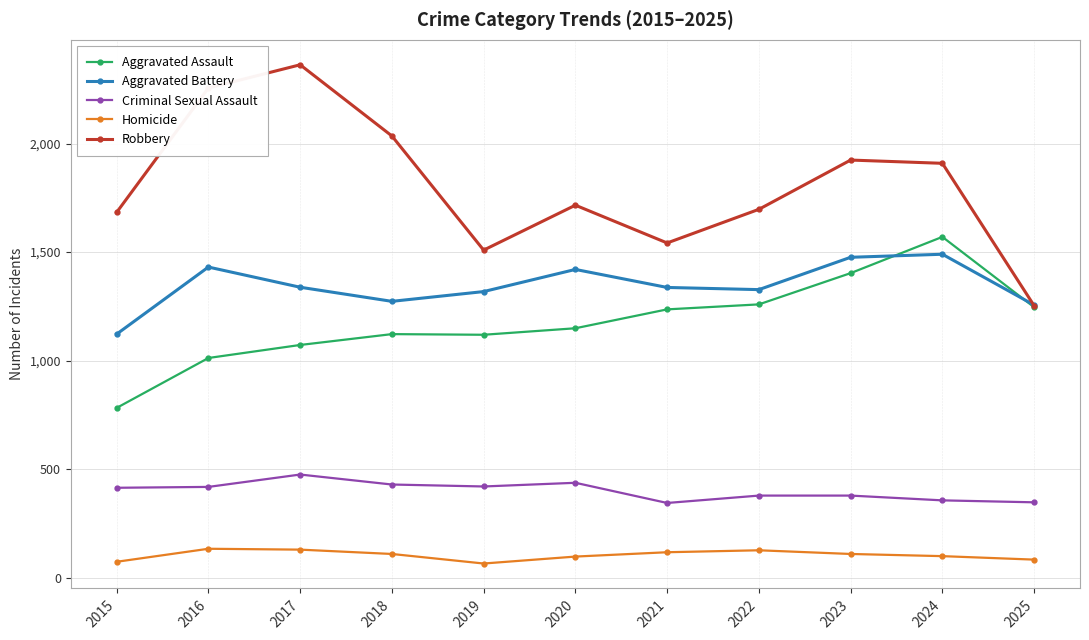

After their last crossing, which series has the higher values: Robbery or Aggravated Battery?

Aggravated Battery